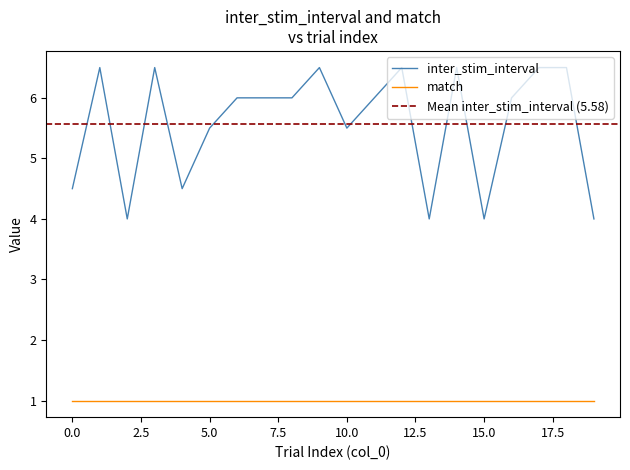

What is the maximum value for match?

1.0